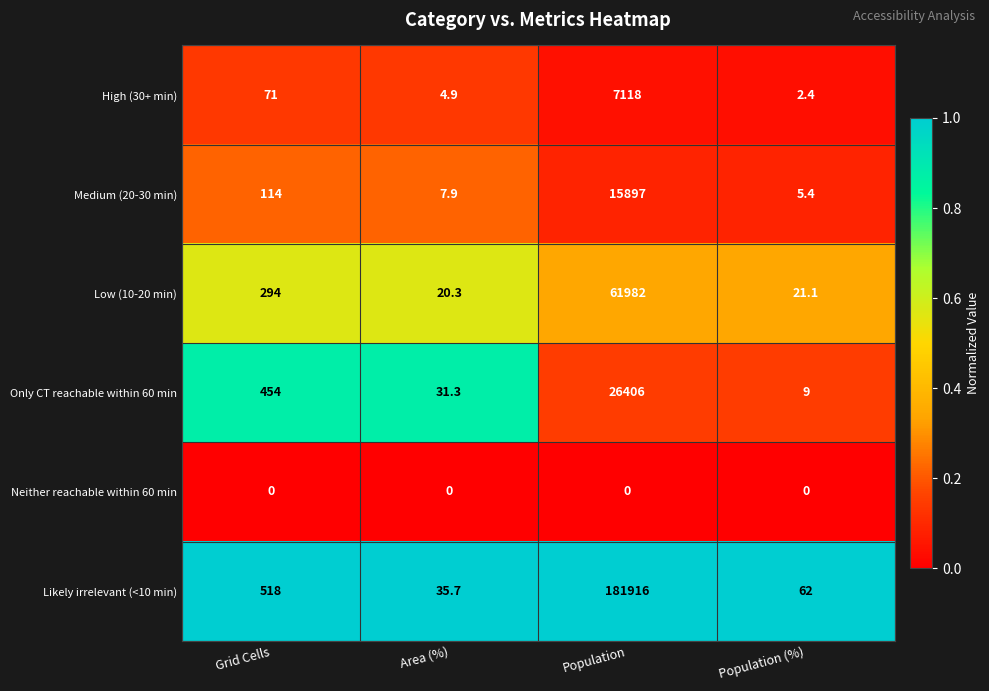

How many distinct data groups are displayed?

6